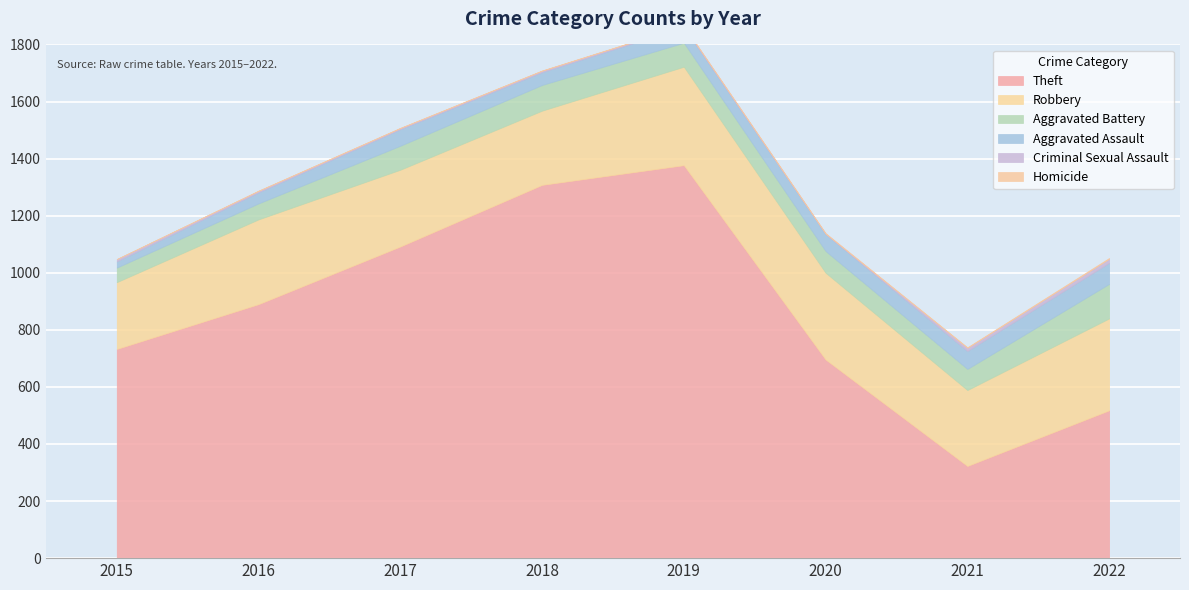

Which series has the largest total across all categories?

Theft